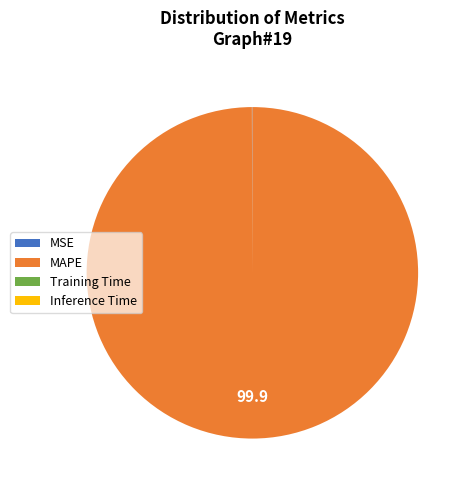

Which category has the biggest portion of the pie?

MAPE